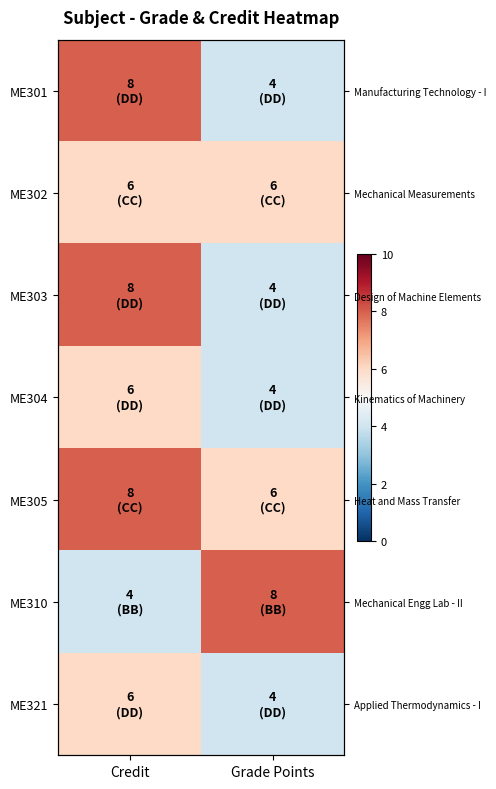

Which series has the widest spread of values?

ME301